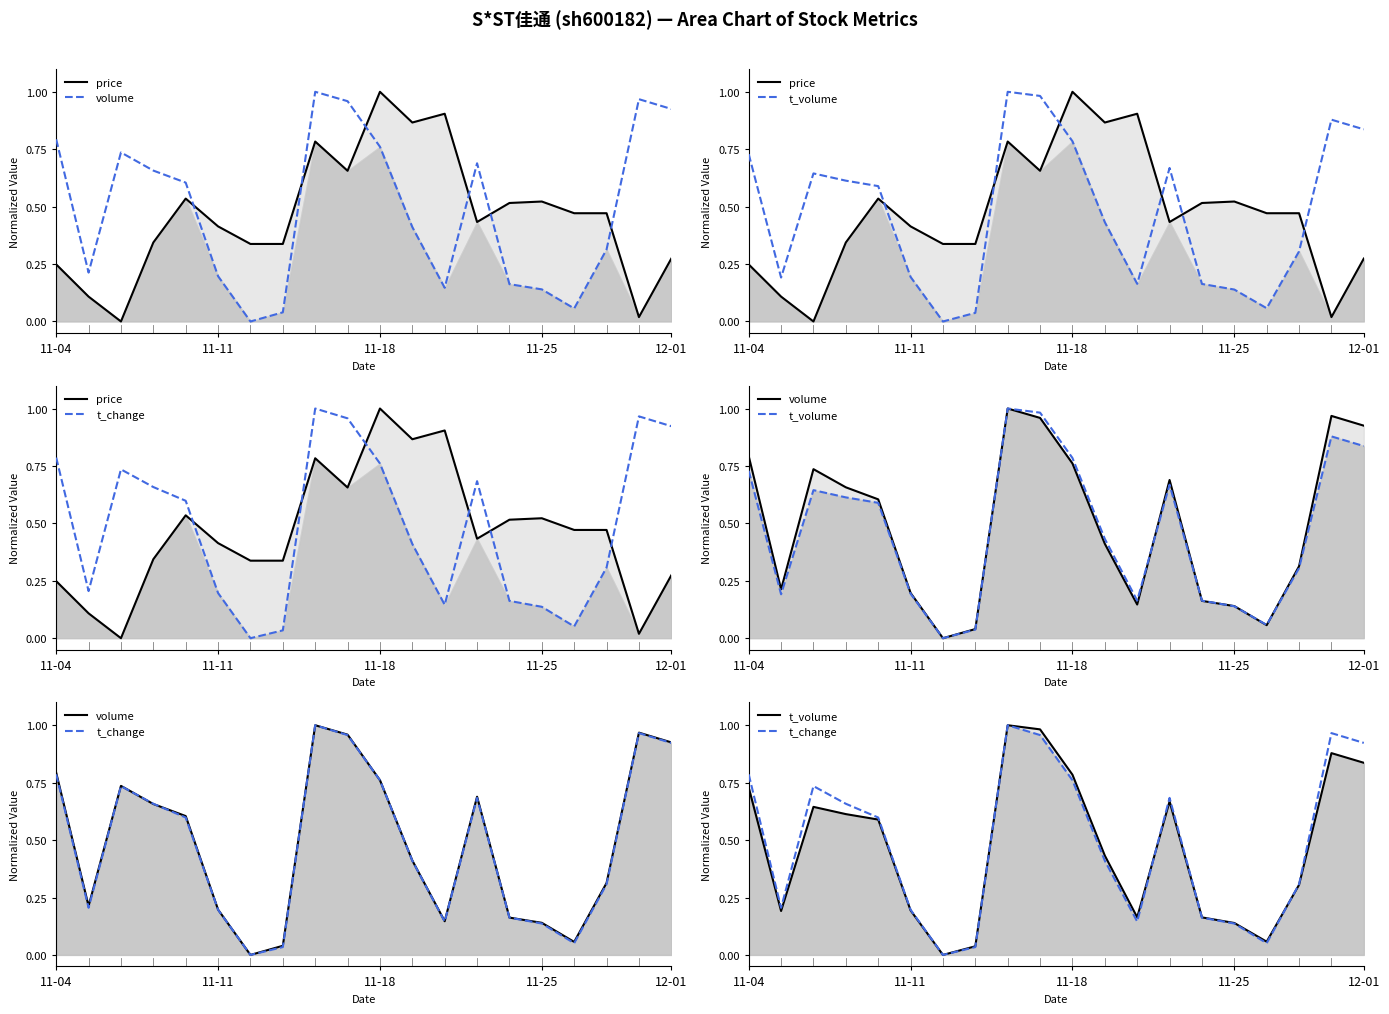

What is the sum of all t_volume values?

9.4